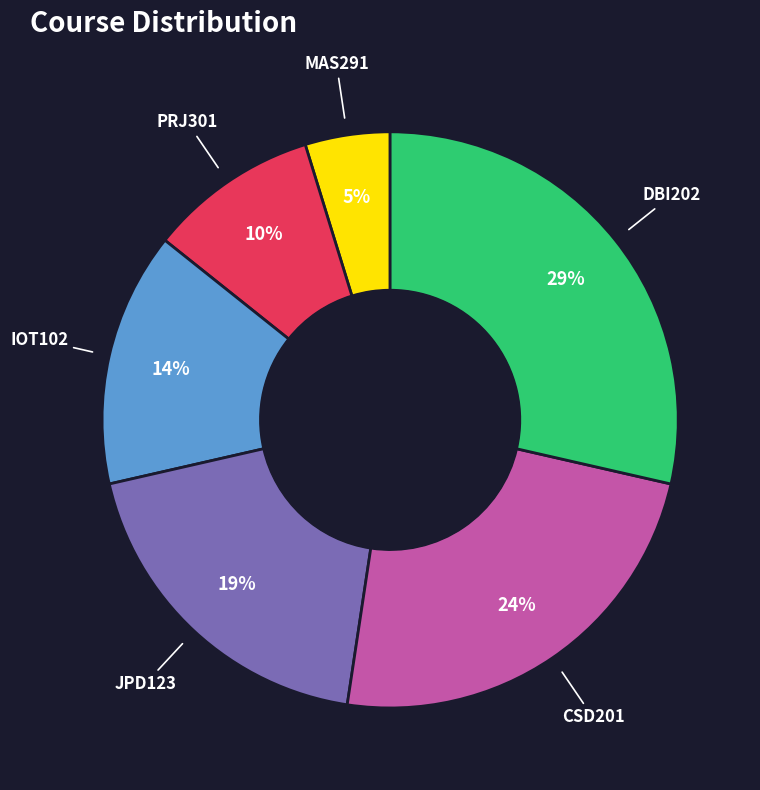

Does any single category account for the majority?

No